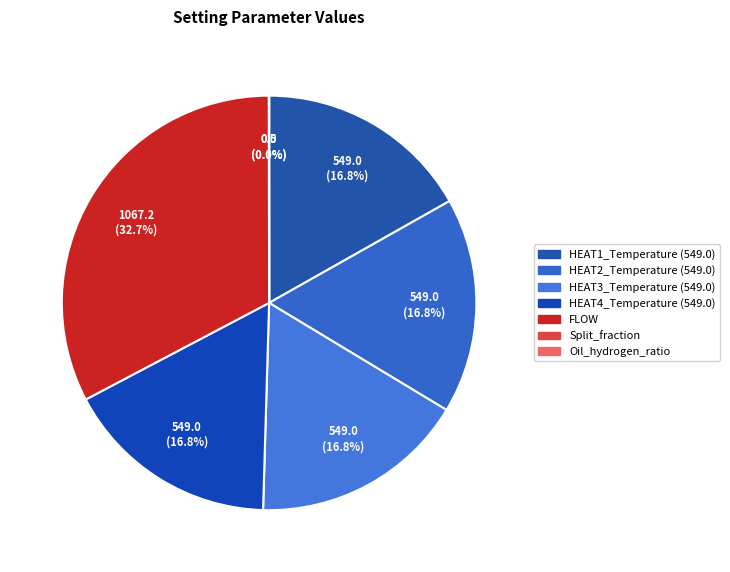

To the nearest percent, what is the combined percentage of Split_fraction and HEAT2_Temperature (549.0)?

17%